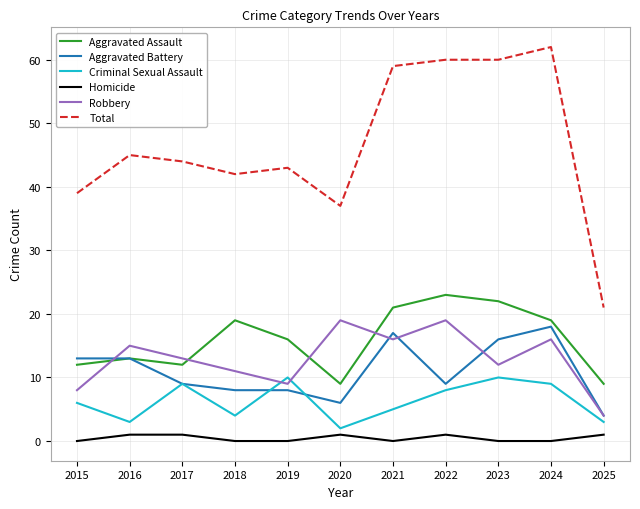

How many lines are shown in the chart?

6